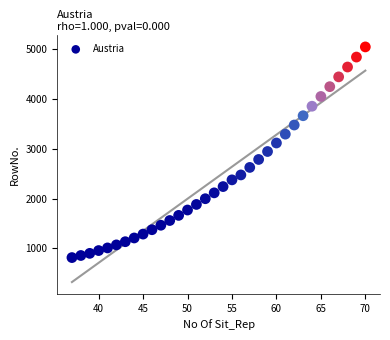

What is the range of Y values (max minus min)?

4234